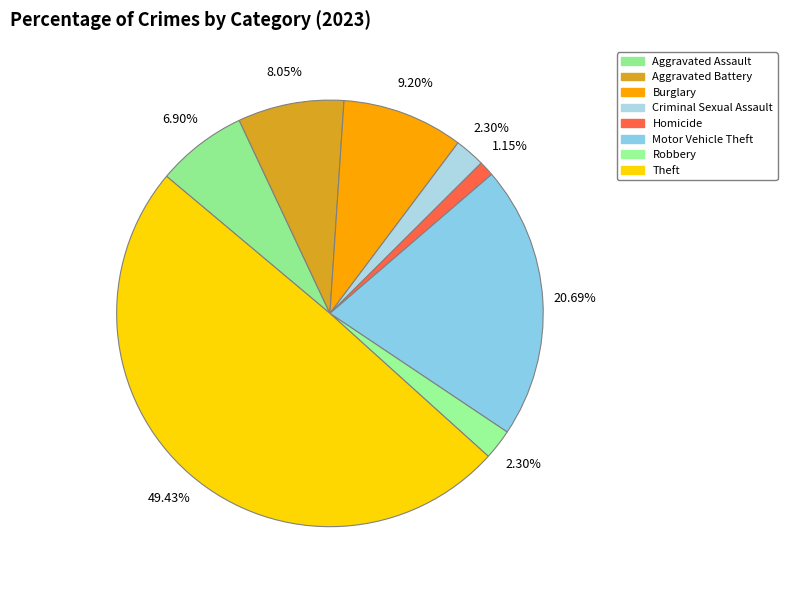

What percentage do Aggravated Assault and Homicide together represent?

8.0%